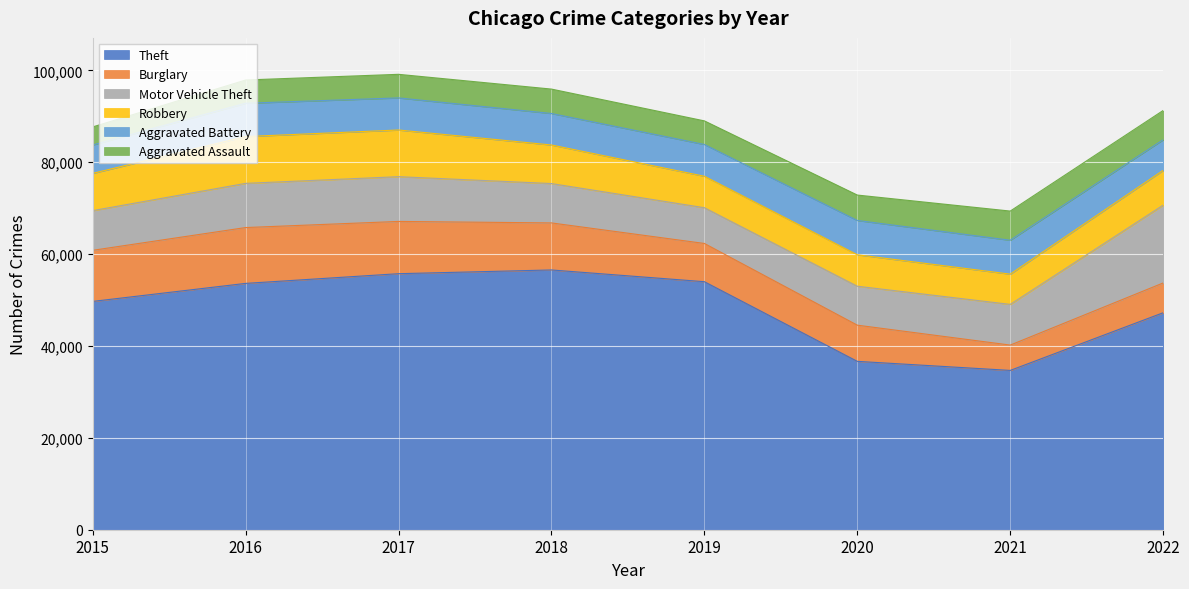

At which category is the sum across all series the highest?

2017